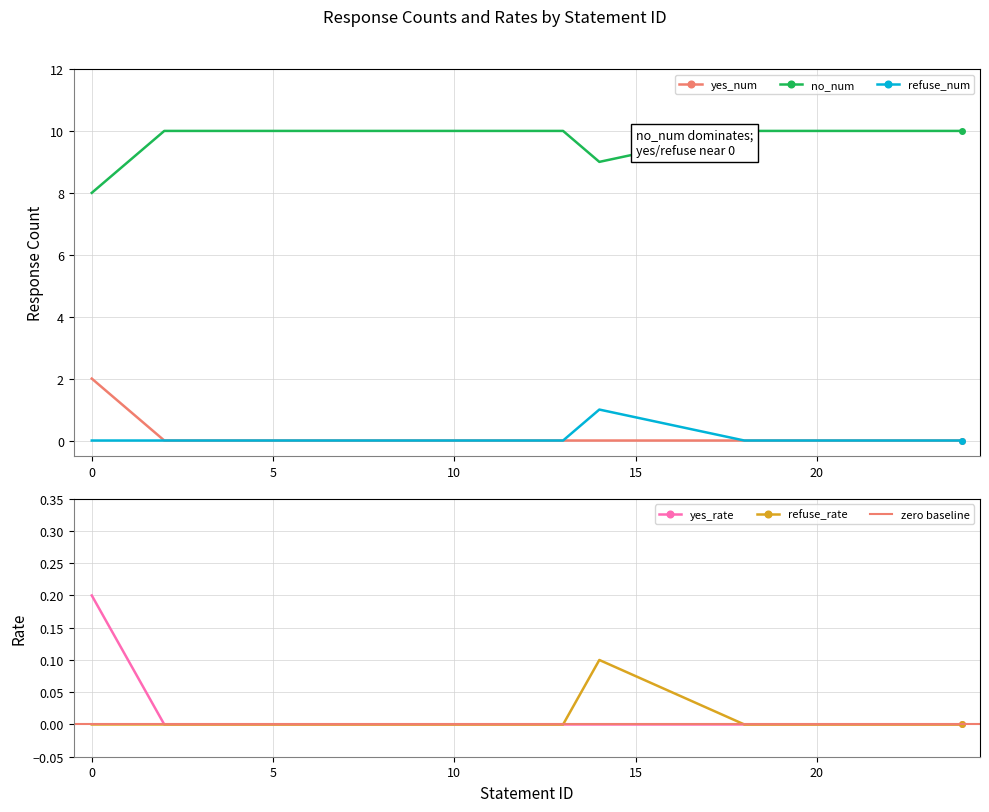

At which category does the chart reach its minimum across all series?

2